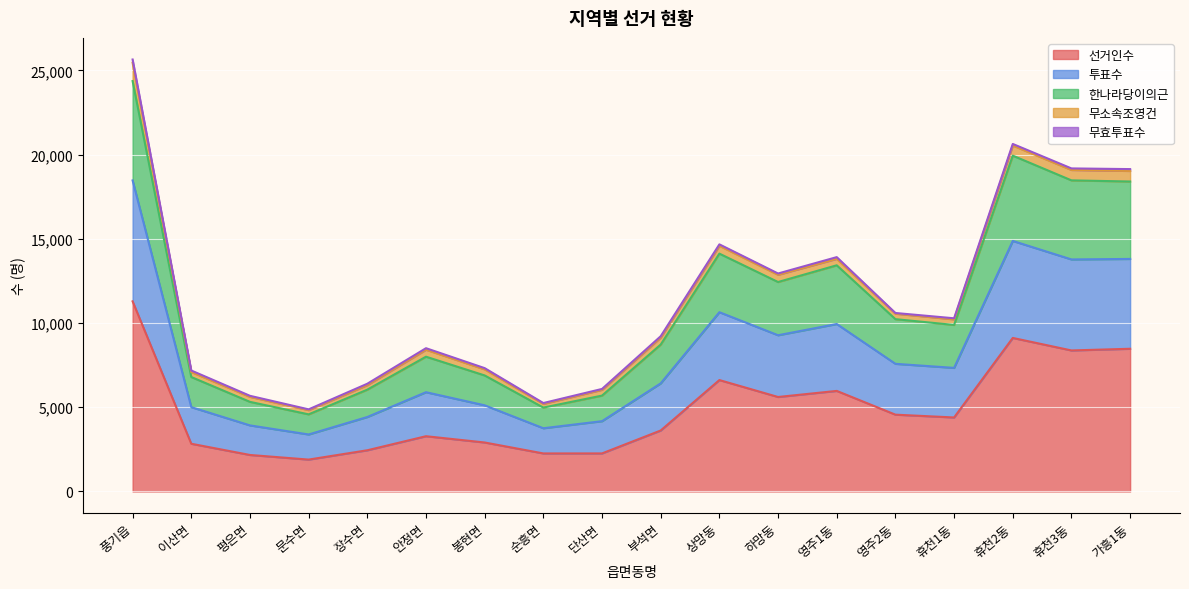

What is the minimum value for 선거인수?

1894